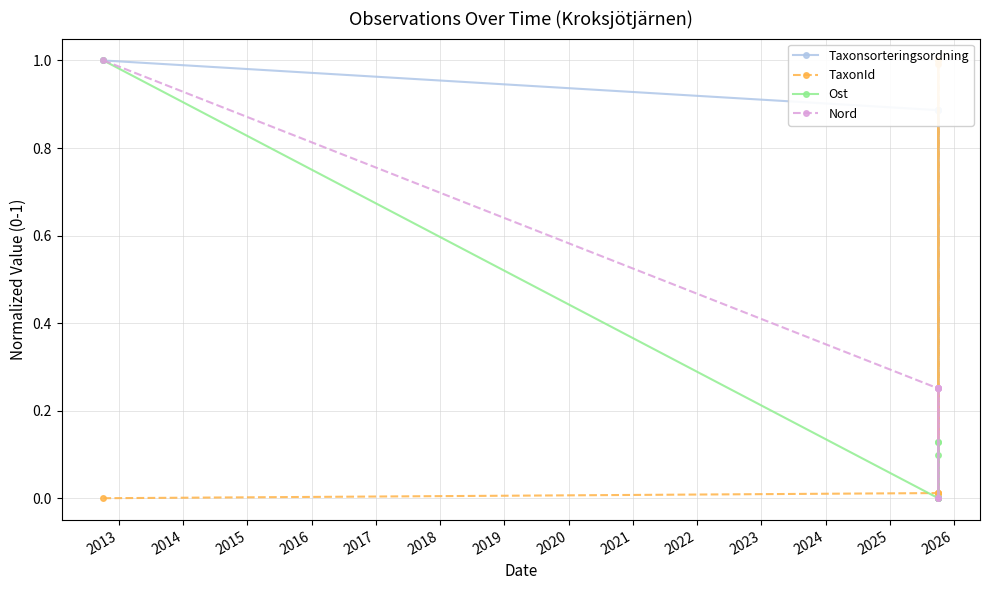

What is the average value of the Nord series?

0.3